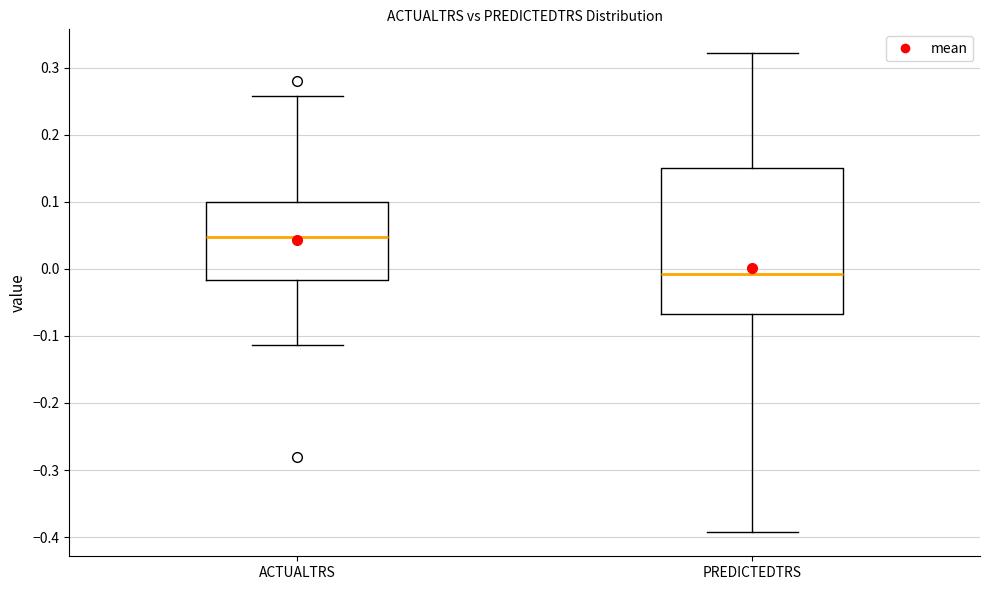

Reading left to right, transcribe this box plot: for each box, give where its median line is, the range the box spans, and where its two whiskers end, as read against the y-axis. The values are not printed on the chart, so give them approximately, as read against the axis.

ACTUALTRS: median 0.05, box -0.02 to 0.10, whiskers -0.11 to 0.26
PREDICTEDTRS: median -0.01, box -0.07 to 0.15, whiskers -0.39 to 0.32